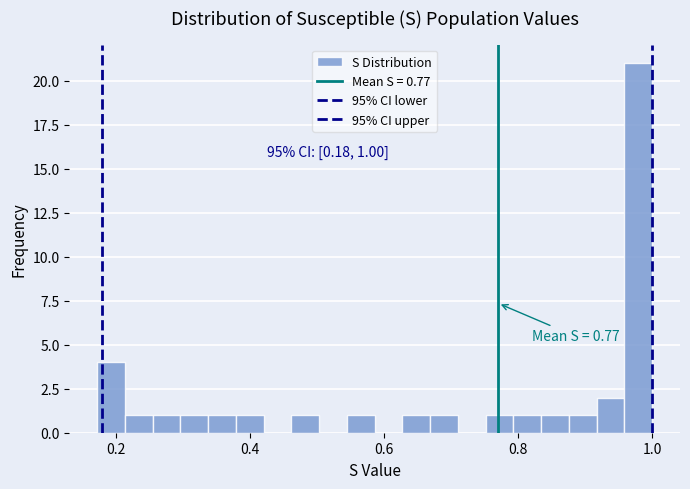

Around what value on the x-axis is the tallest bar? Give the approximate position of its centre, as read against the axis.

0.98